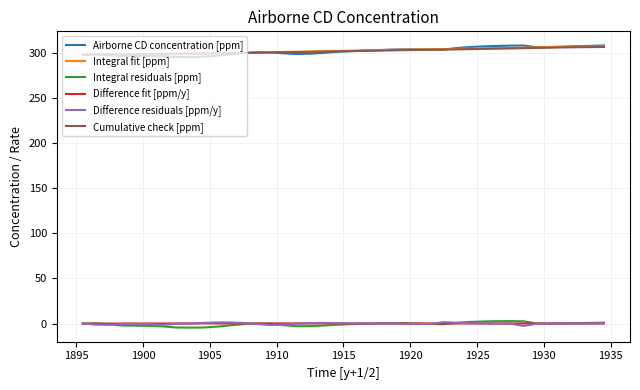

Count the number of categories in the chart.

40